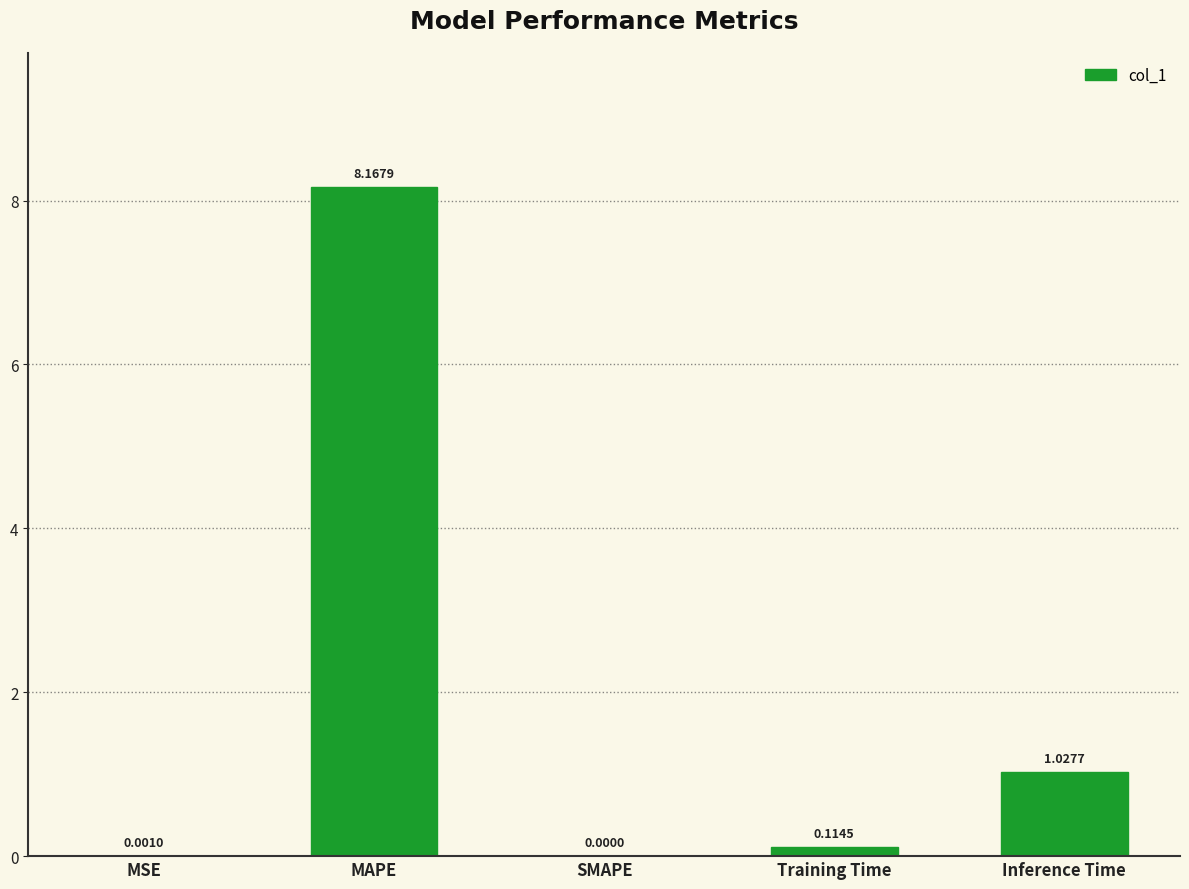

What is the ratio of the value at MAPE to the value at Inference Time?

7.9